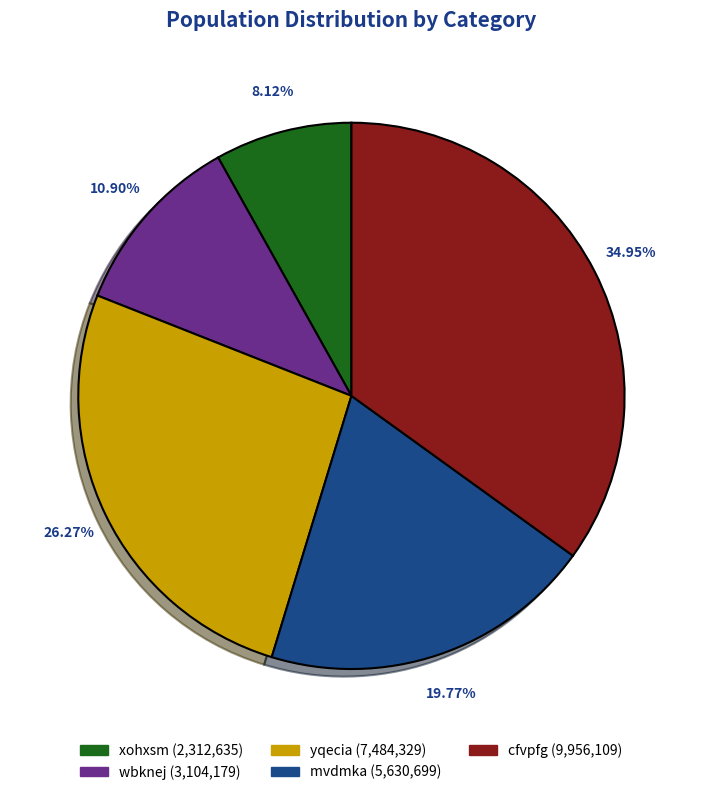

Which category has the biggest portion of the pie?

cfvpfg